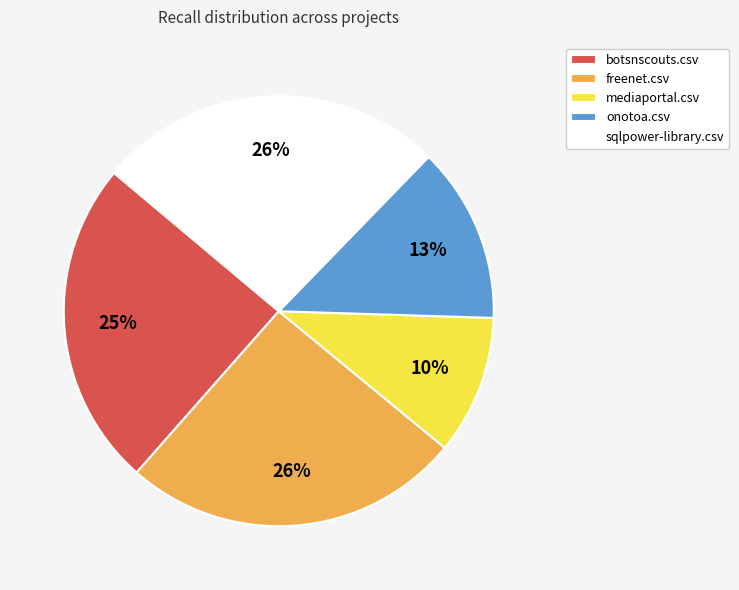

Which has a higher value, freenet.csv or onotoa.csv?

freenet.csv